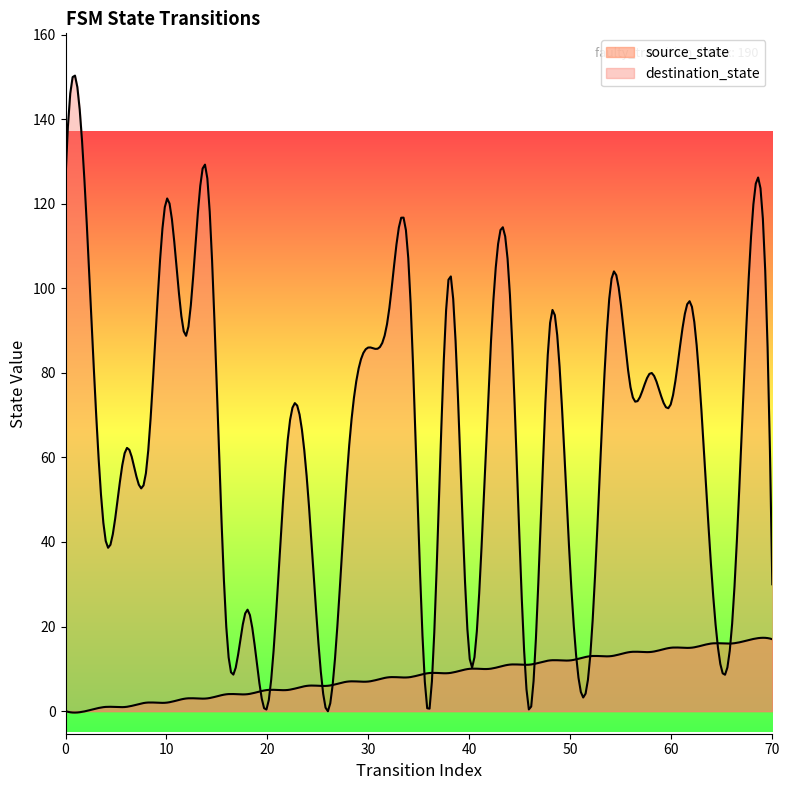

Between 70 and 56, which is larger?

70